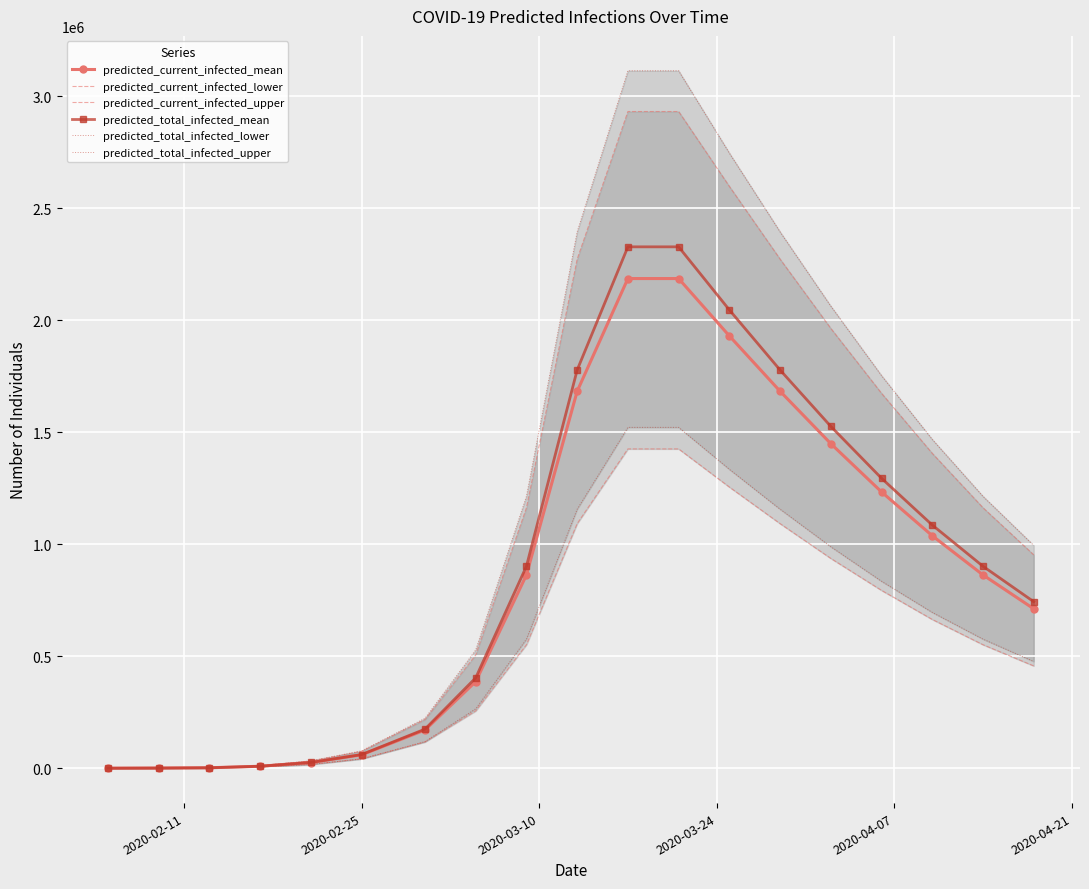

How many values in the predicted_total_infected_lower series exceed 576468?

8